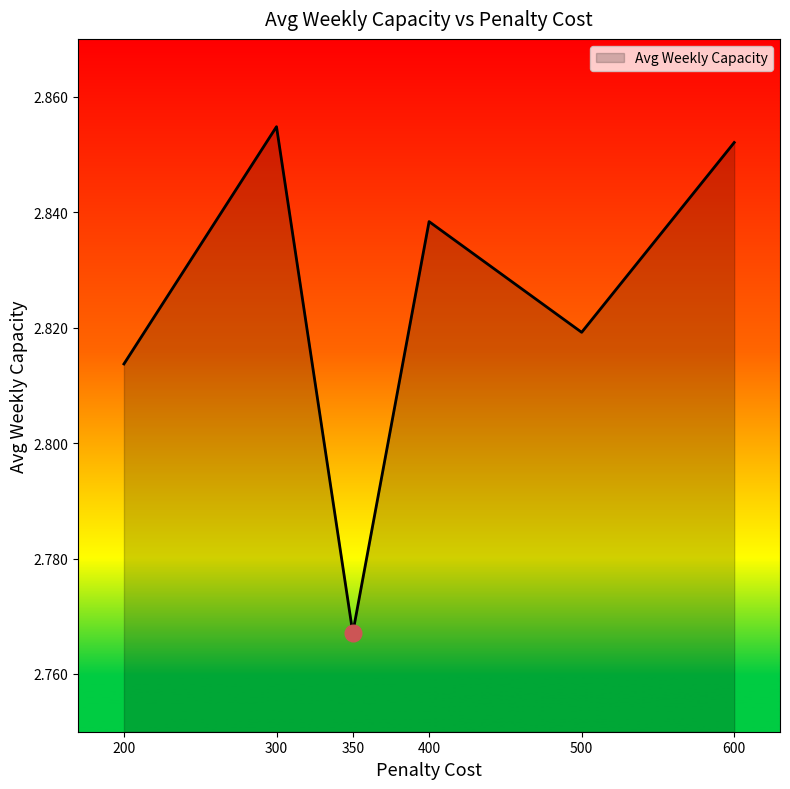

What is the sum of the values at 300 and 350?

5.6